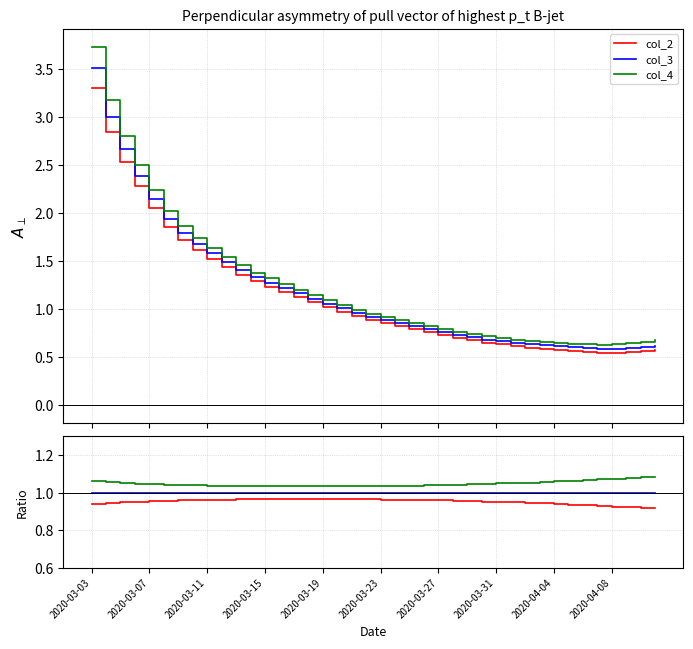

Does the chart display data point markers on the line(s)?

No